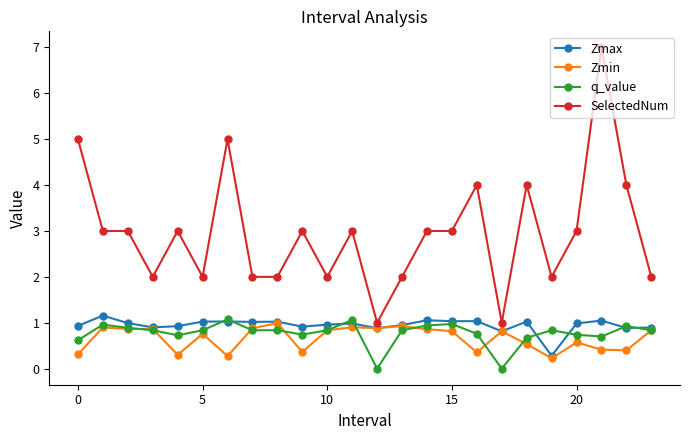

True or false: q_value has more than 2 points higher than both neighbors.

True